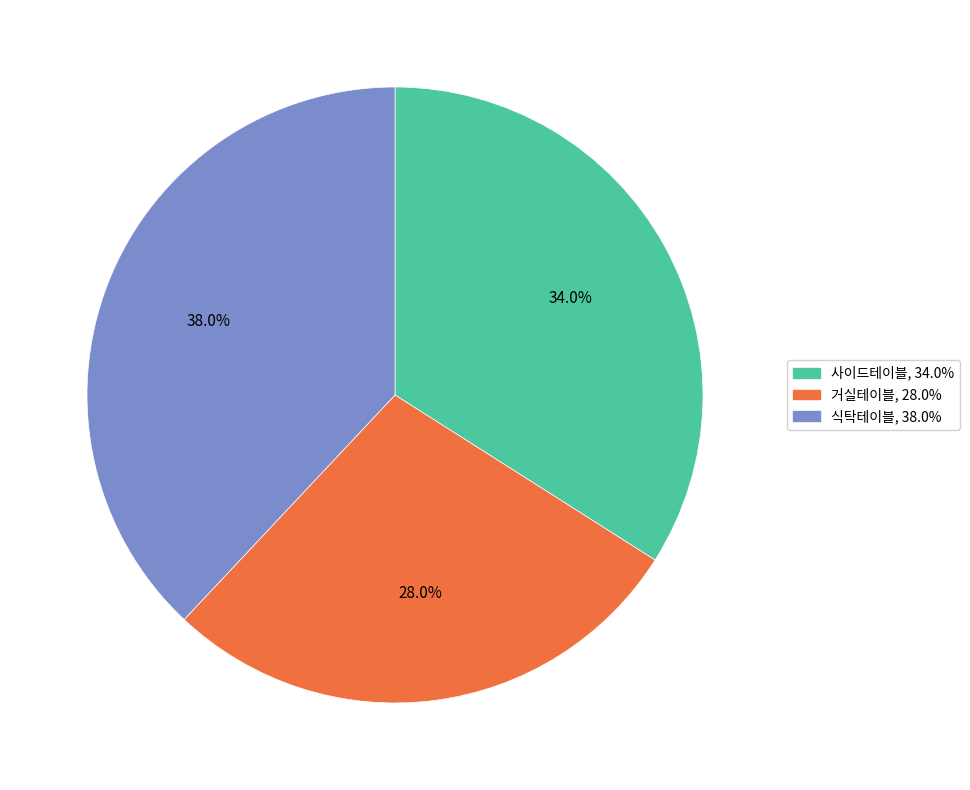

What percentage is NOT represented by 거실테이블?

72.0%